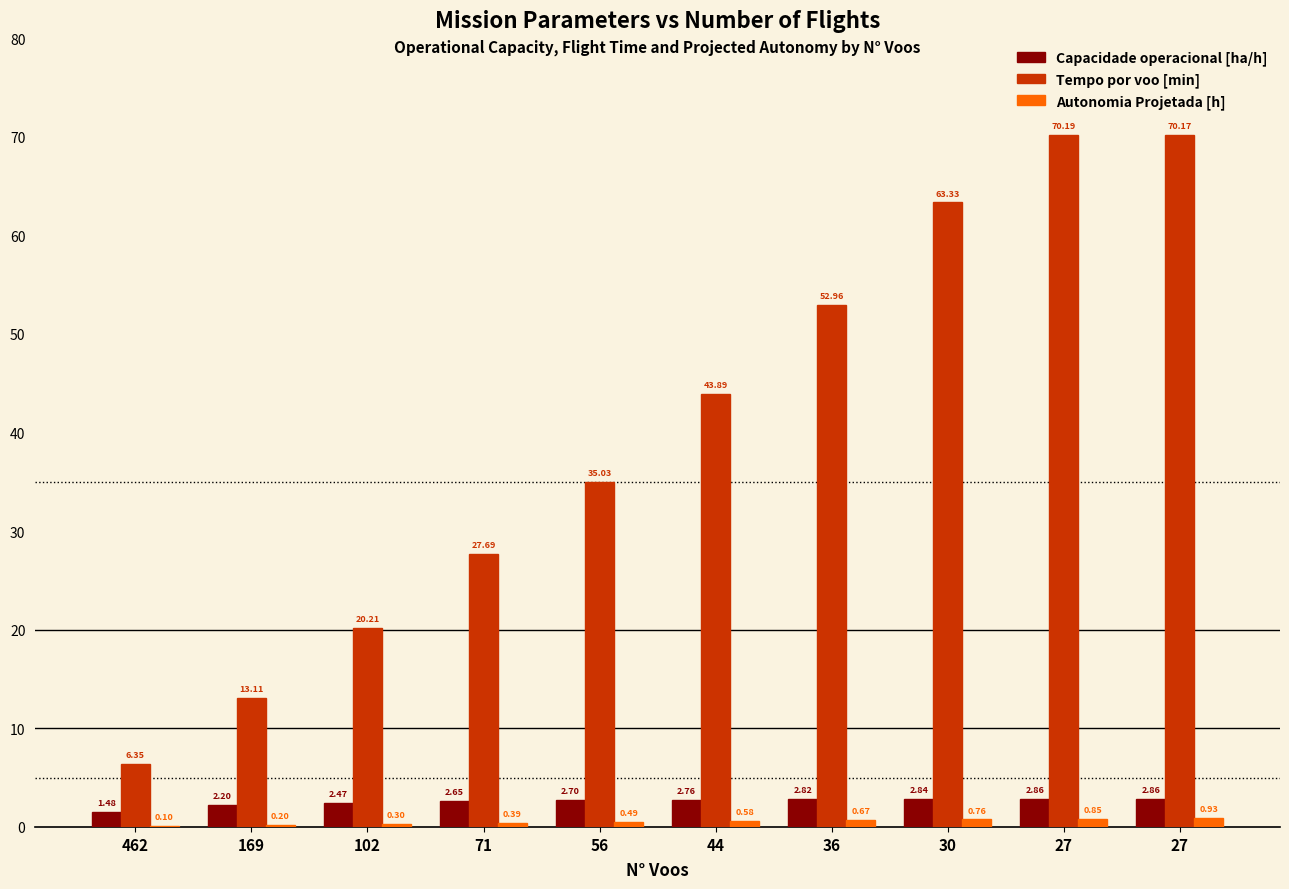

What is the difference between the highest and lowest values at 462?

6.2